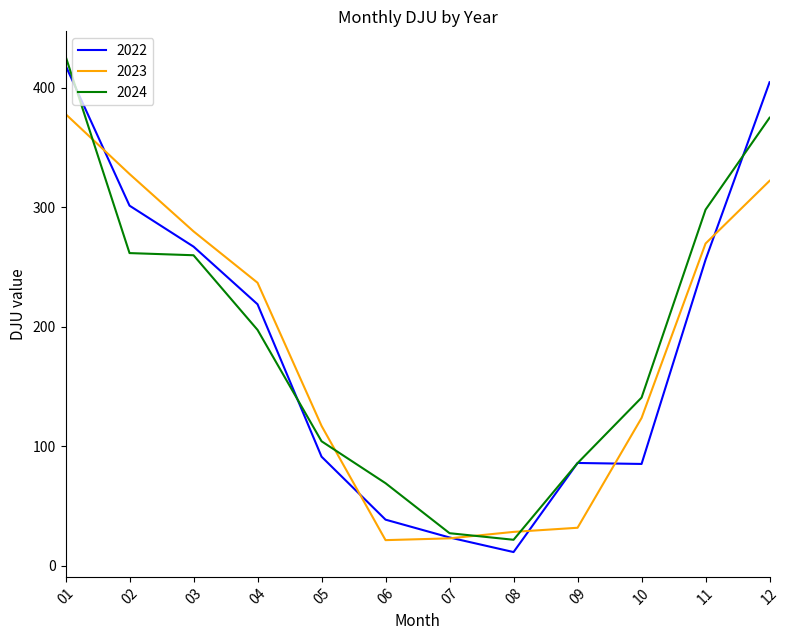

Does the chart display data point markers on the line(s)?

No